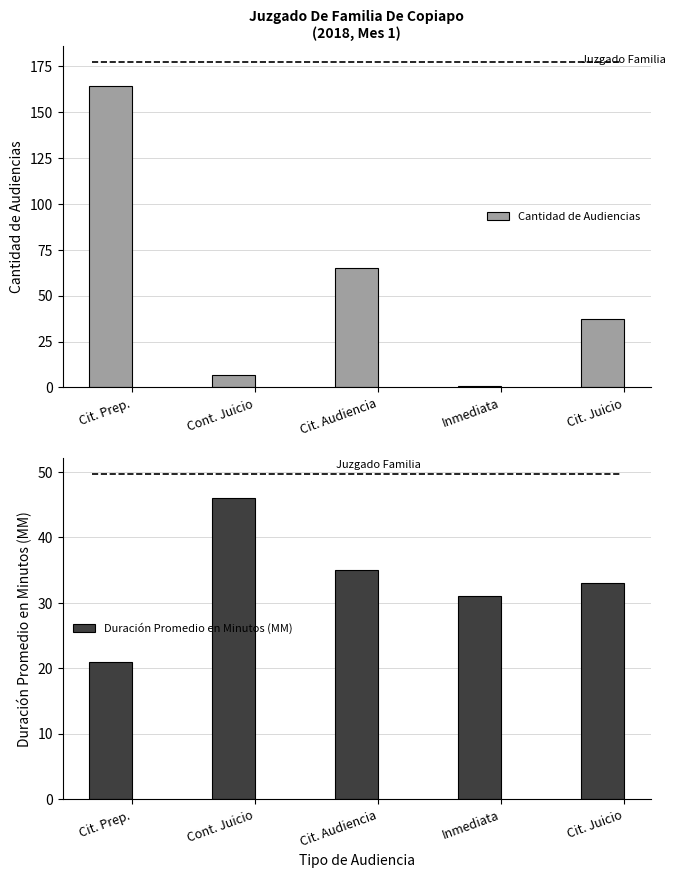

At which category does the chart reach its minimum across all series?

Inmediata